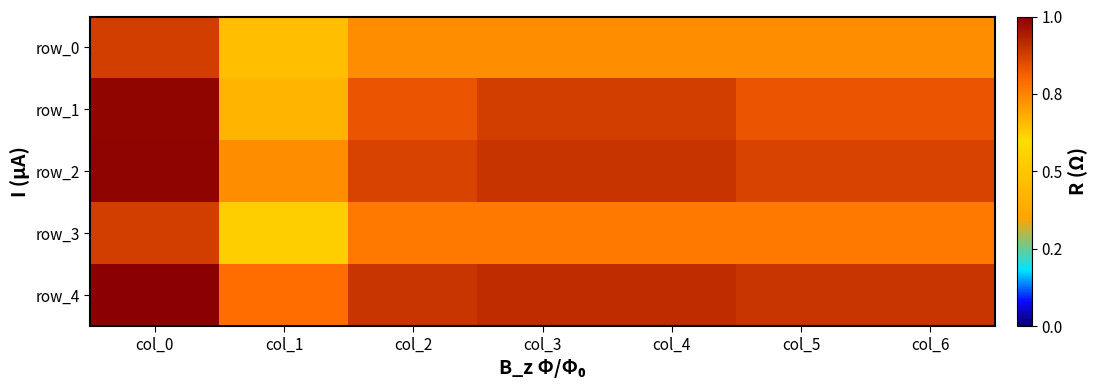

What is the difference between the row_3 values at col_0 and col_6?

0.1